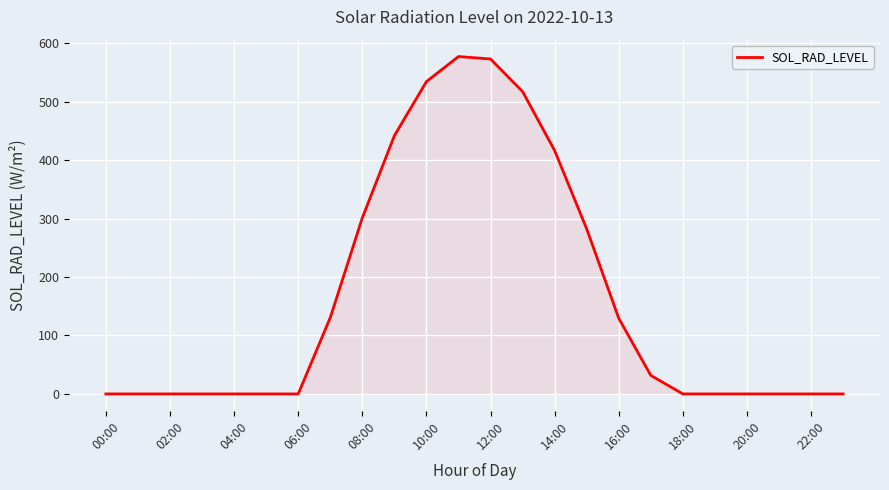

What is the greatest value displayed?

577.4